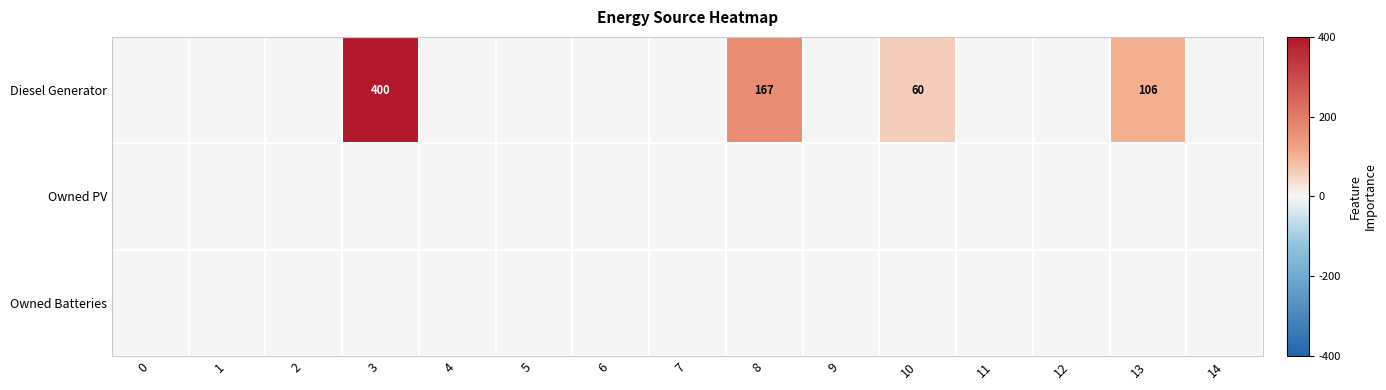

Is it true that Diesel Generator equals -259 at 9?

False